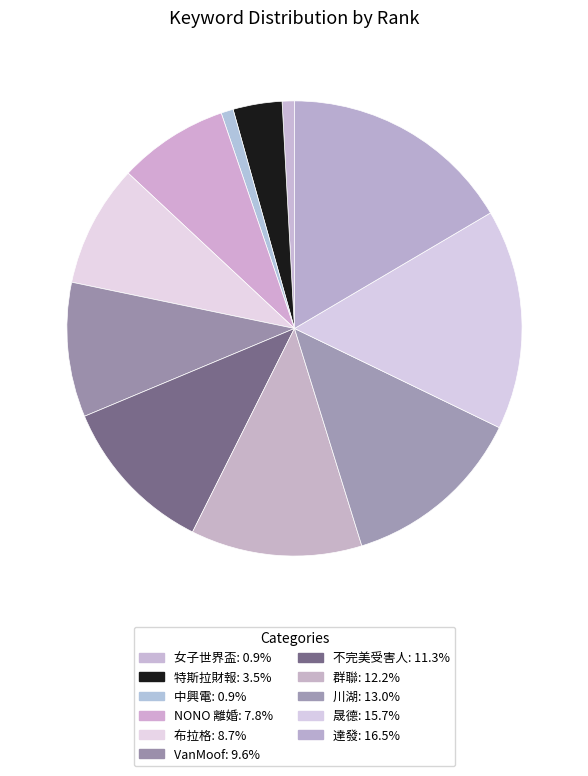

Rank the categories by value from lowest to highest.

女子世界盃, 中興電, 特斯拉財報, NONO 離婚, 布拉格, VanMoof, 不完美受害人, 群聯, 川湖, 晟德, 達發